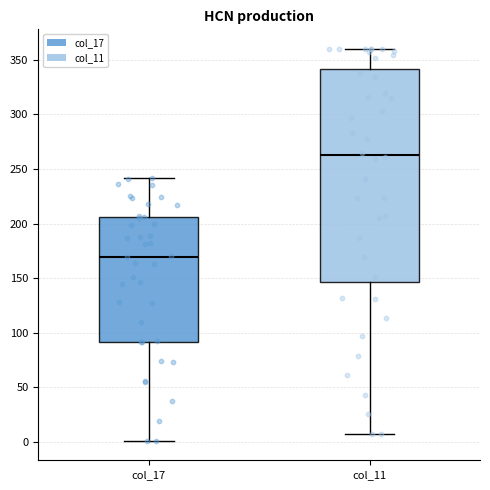

Which box is the tallest, from its lower edge to its upper edge?

col_11